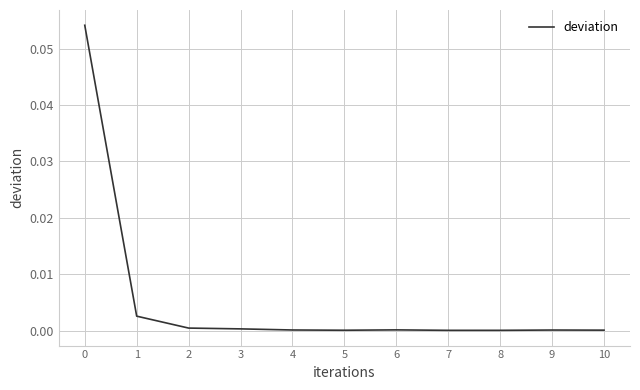

Is it true that the value at 9 is 0.0?

True